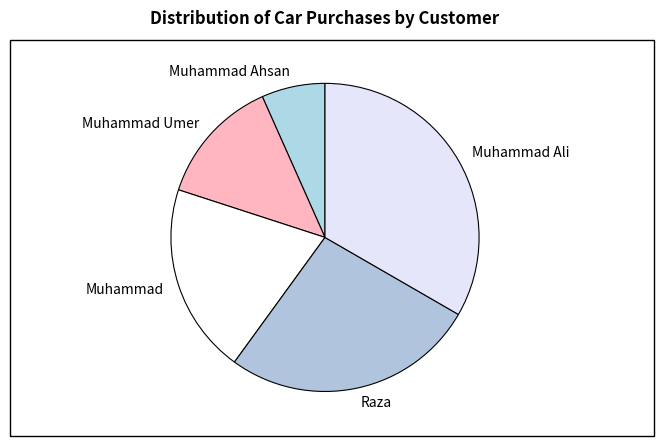

True or false: Muhammad Ahsan accounts for 1% of the total.

False